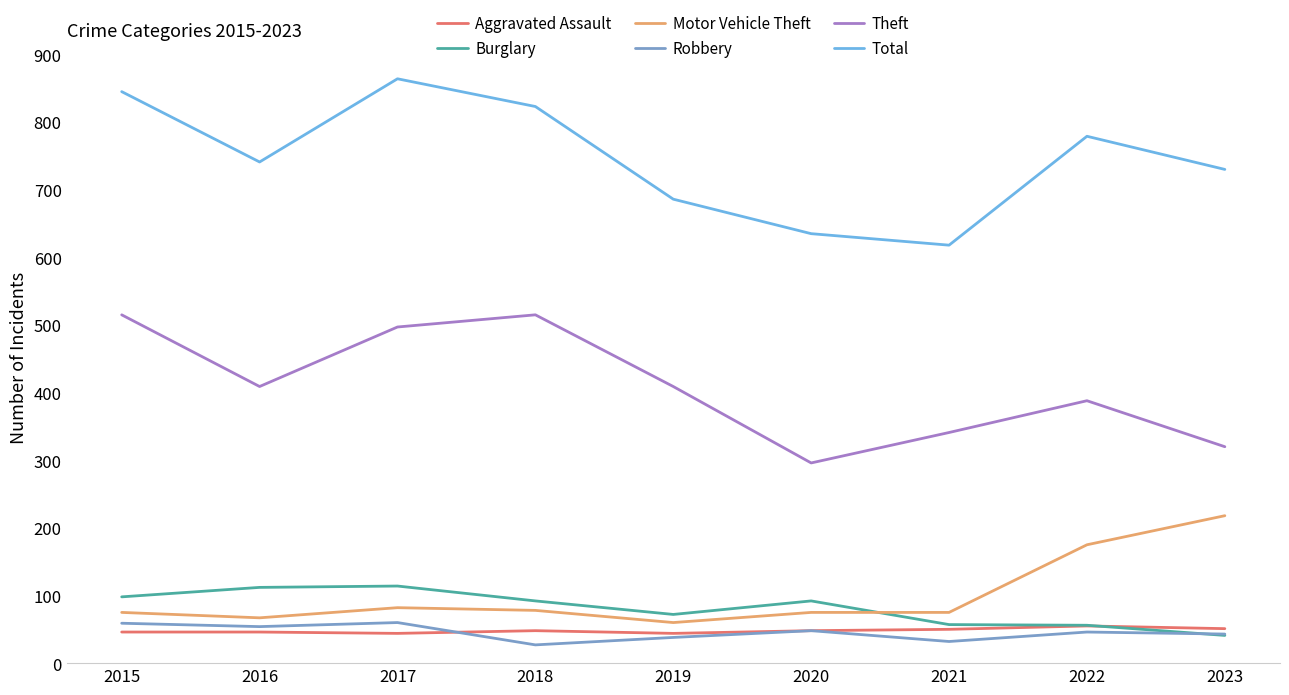

At which label does Robbery first exceed 46?

2015